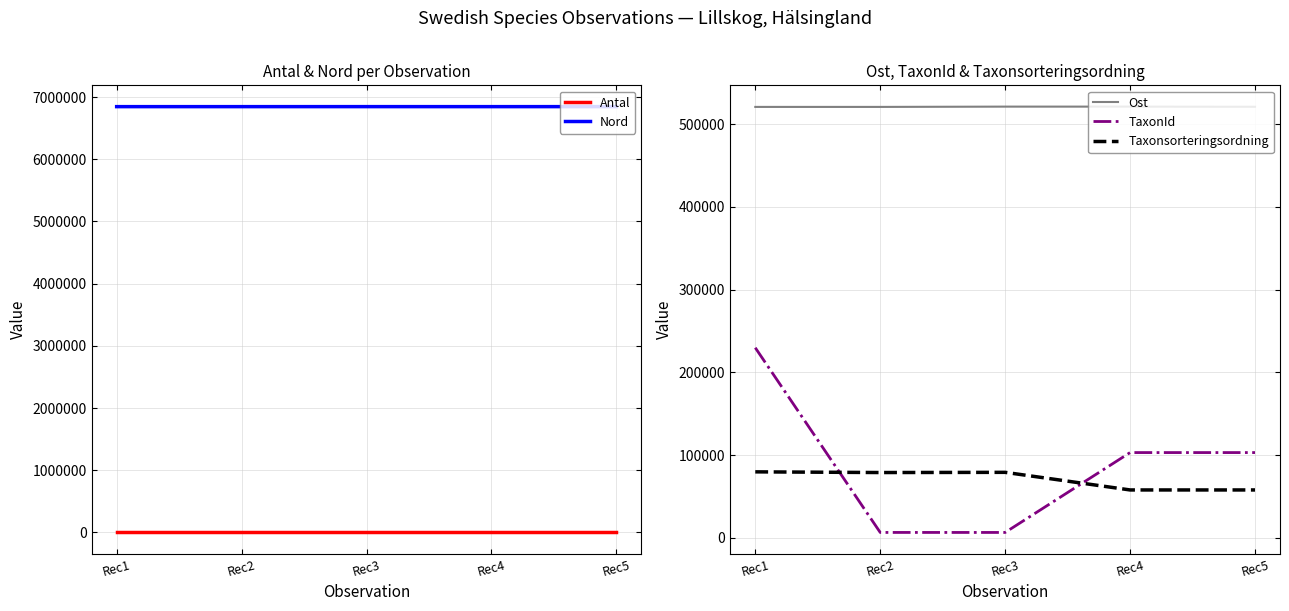

How many lines are shown in the chart?

5